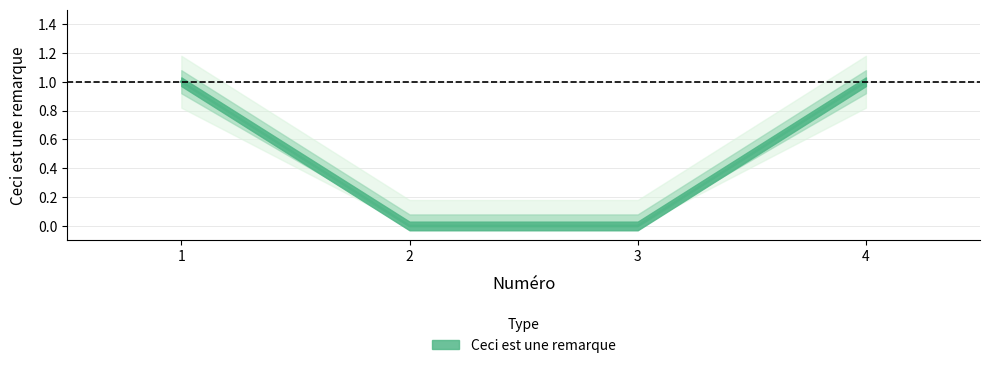

Which label corresponds to the smallest value in the chart?

2